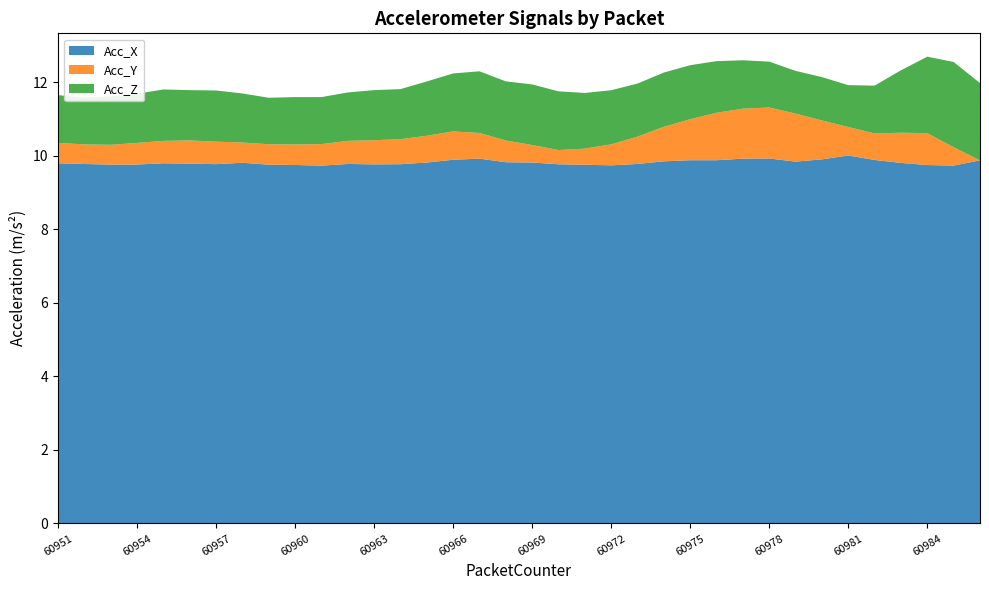

What is the maximum value for Acc_X?

10.0